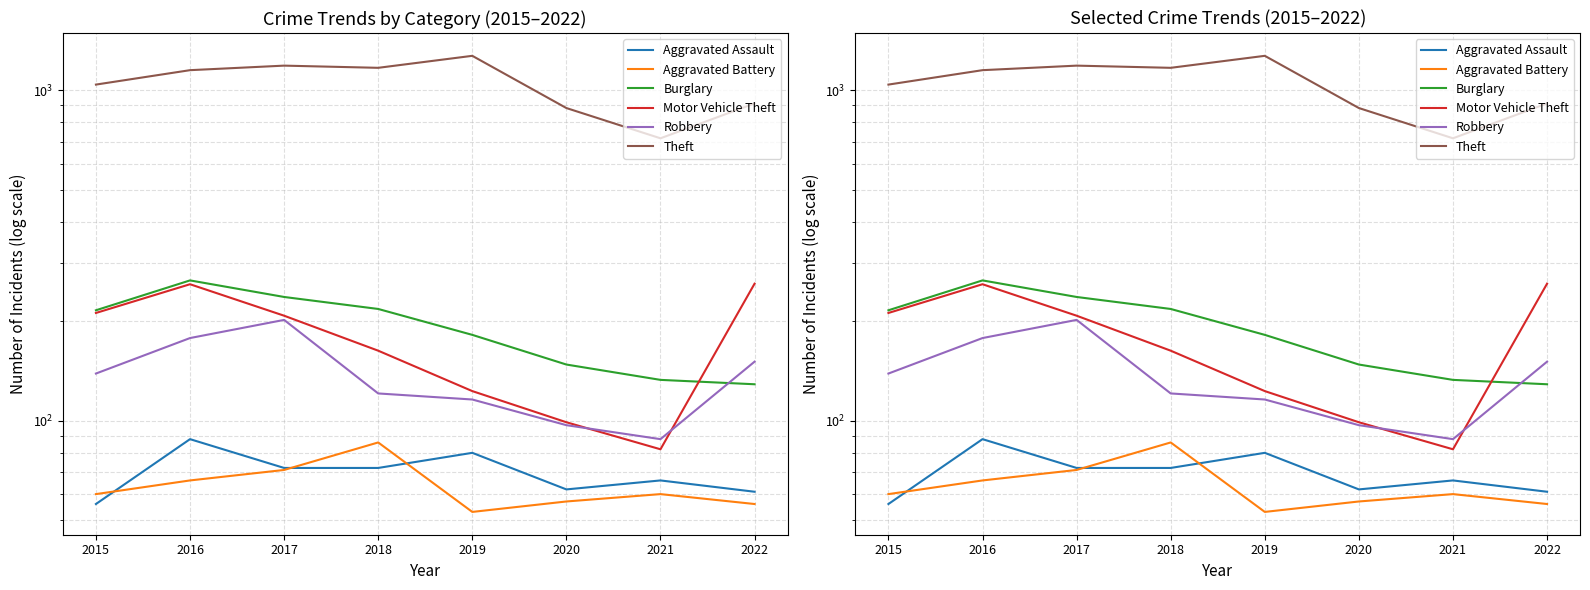

Is the value of Motor Vehicle Theft at 2022 greater than the value of Aggravated Battery at 2021?

Yes